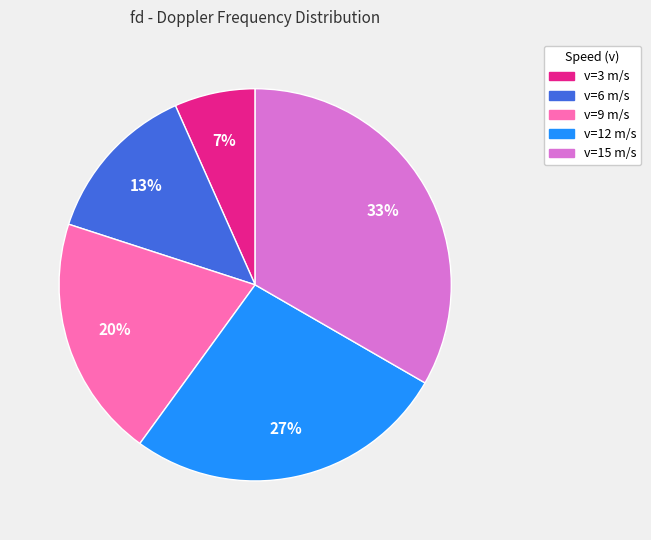

Count the number of slices in the pie.

5